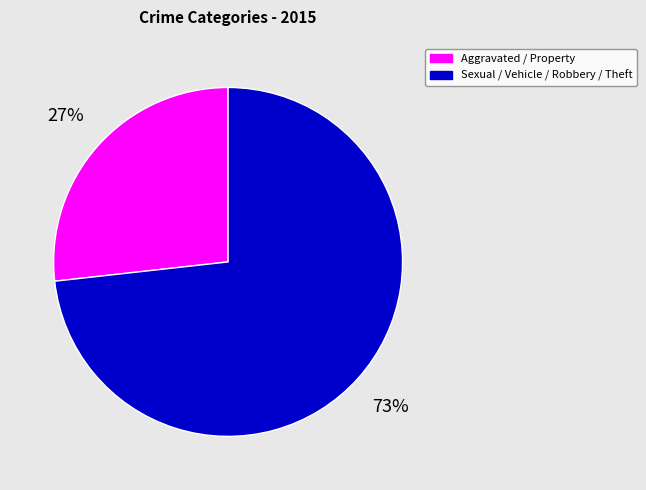

To the nearest percent, what is the average slice percentage?

50%